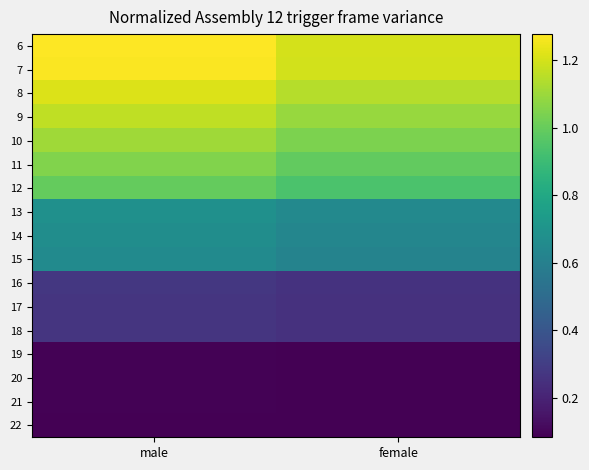

Which category has the lowest value across all series?

female